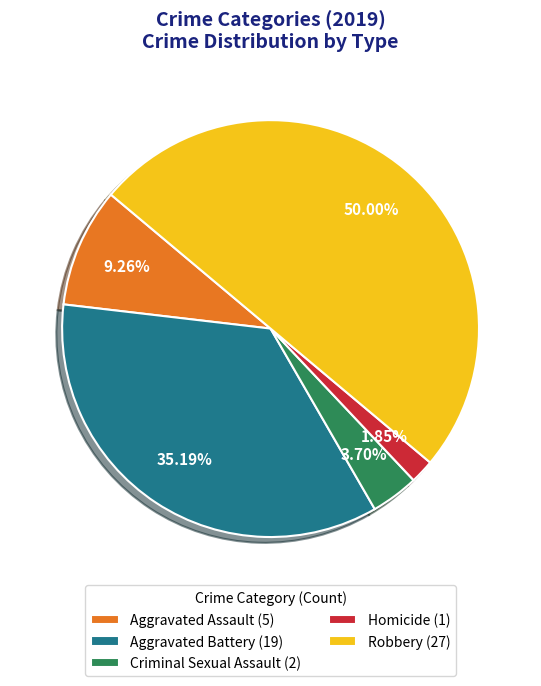

Is Criminal Sexual Assault (2) the majority of the pie?

No